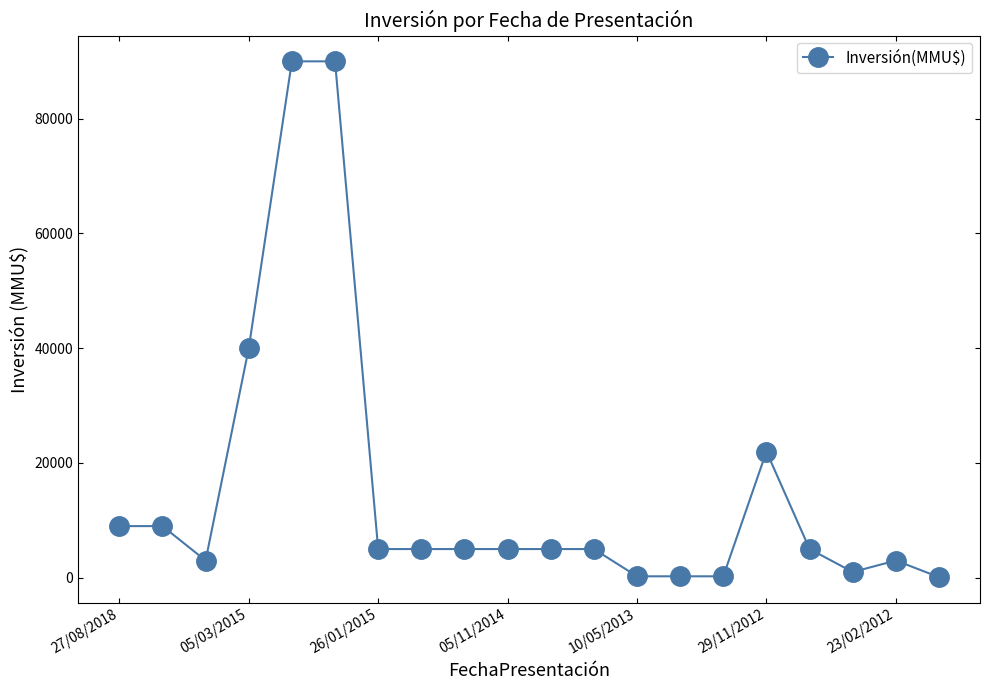

What is the greatest value displayed?

90000